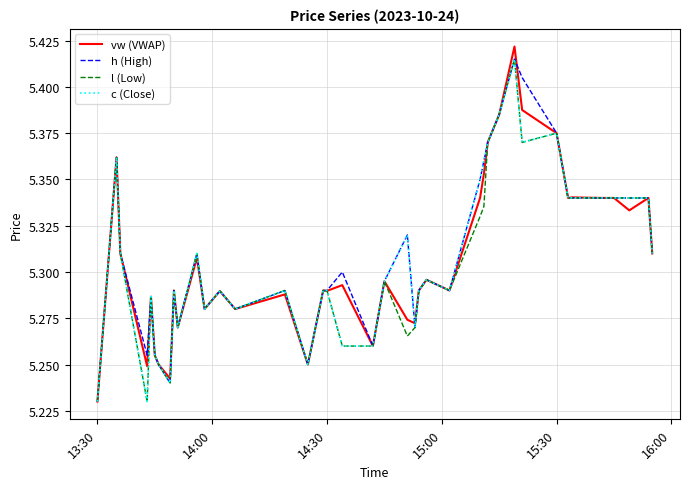

How many lines are shown in the chart?

4